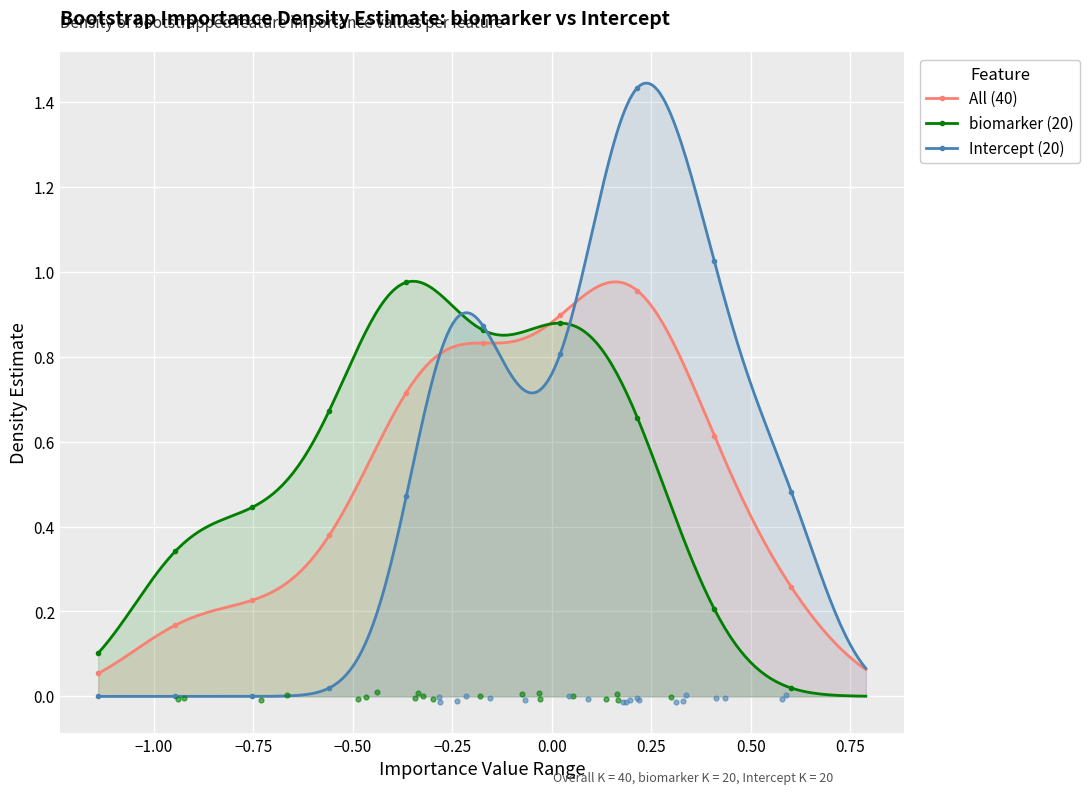

Which series reaches the minimum Y coordinate?

biomarker